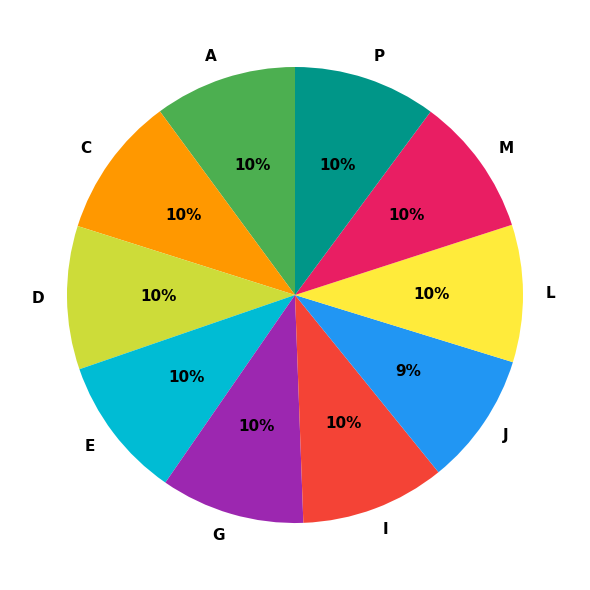

Does any single category account for the majority?

No